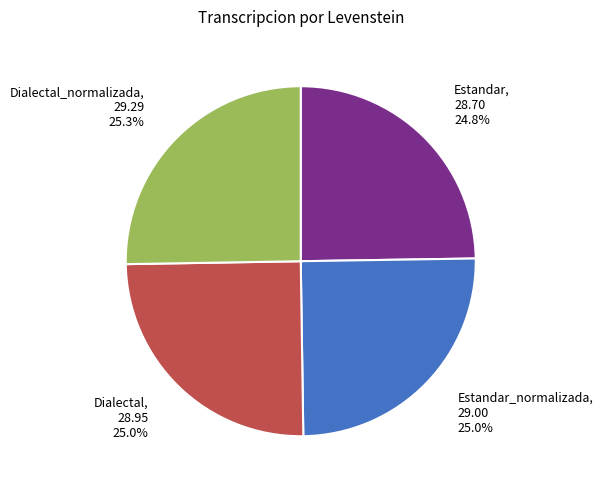

What is the ratio of the value at Estandar to the value at Estandar_normalizada?

1.0